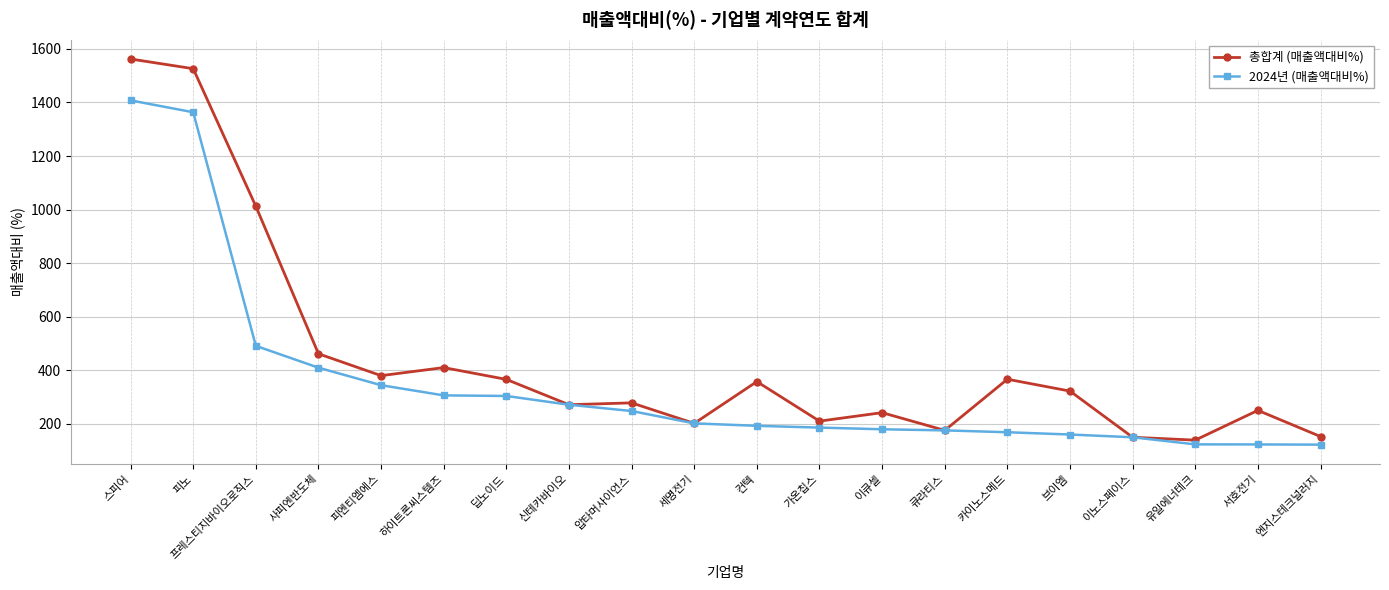

How many values in the 2024년 (매출액대비%) series exceed 200?

10